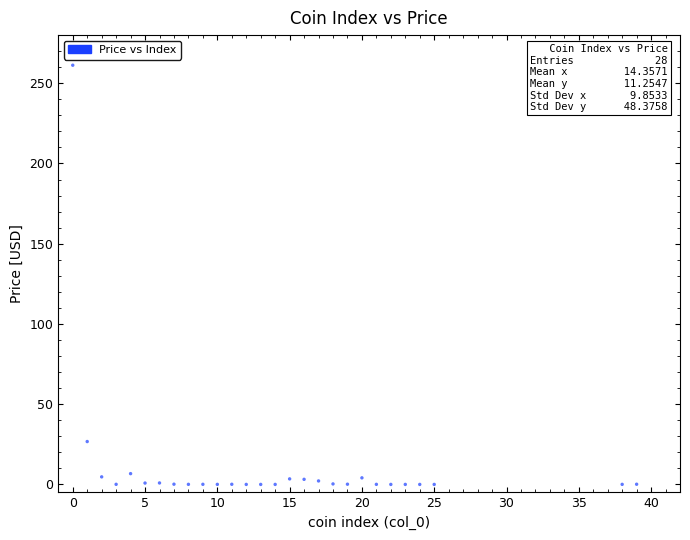

What Y value in the scatter plot is closest to 130?

26.7